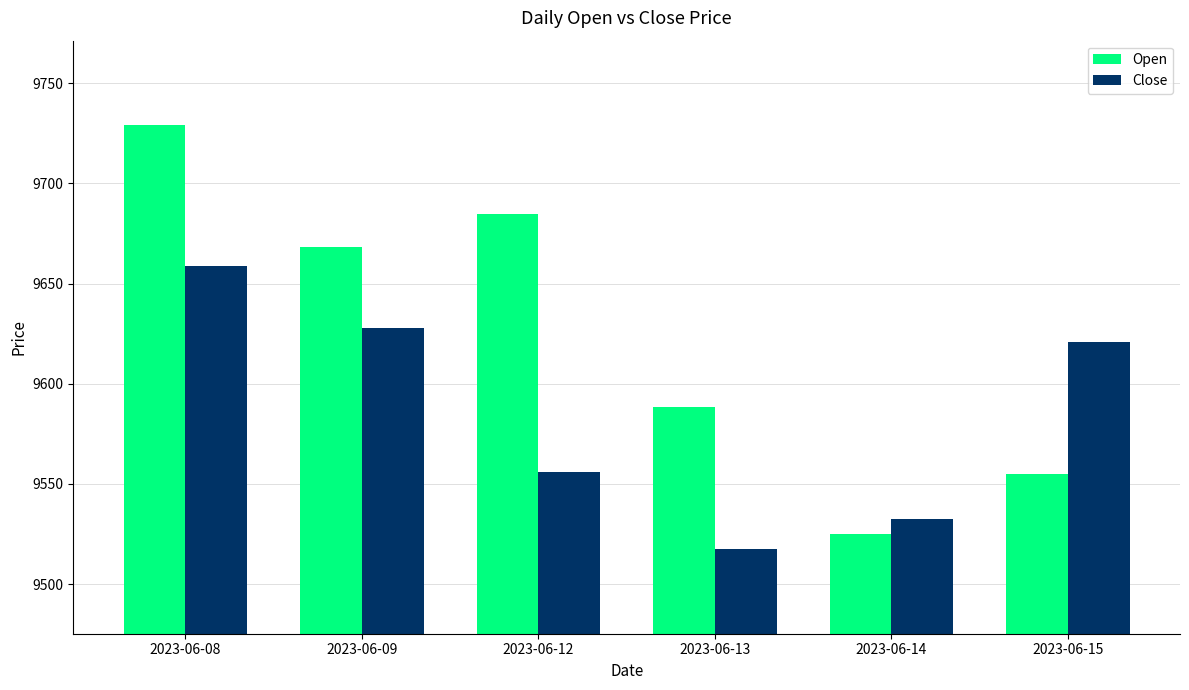

What are all the series names shown in the legend?

Open, Close